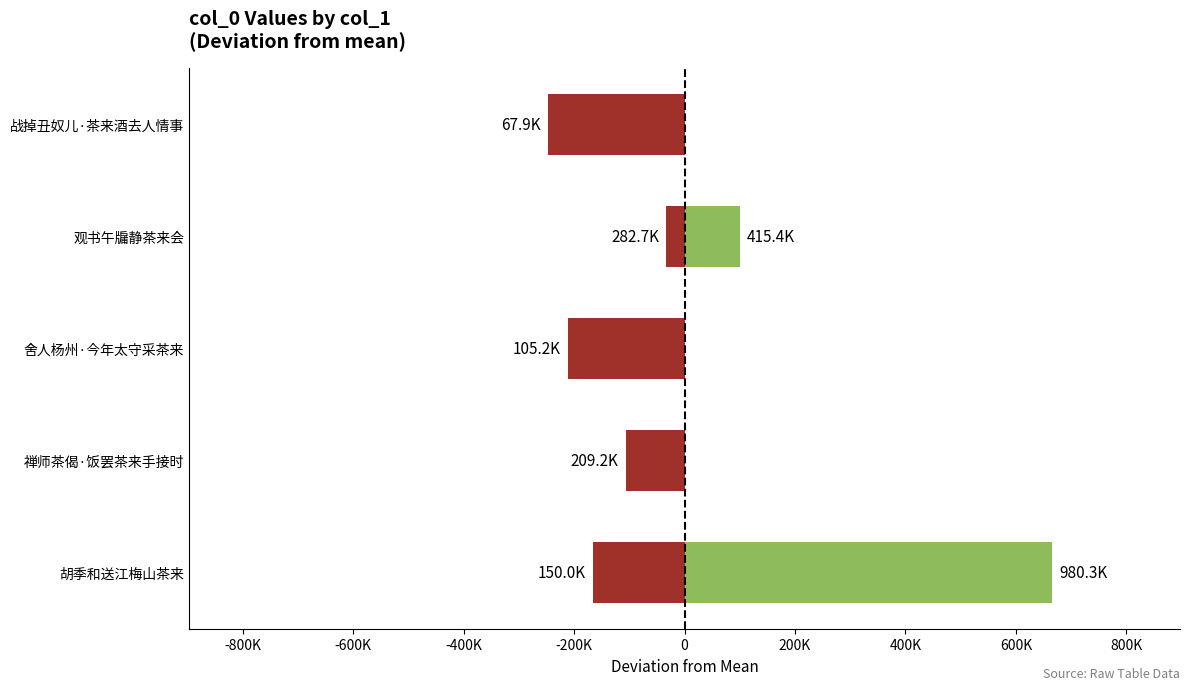

The value at -200K is -33085.7. True or false?

True